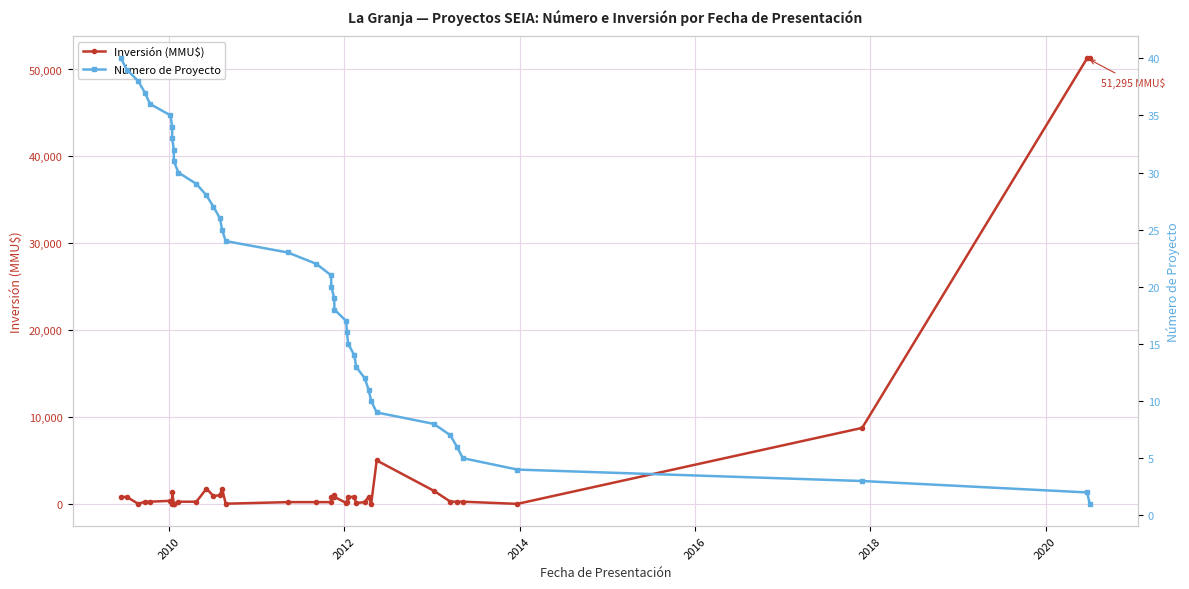

The Número de Proyecto series shows 19 at 27. True or false?

False